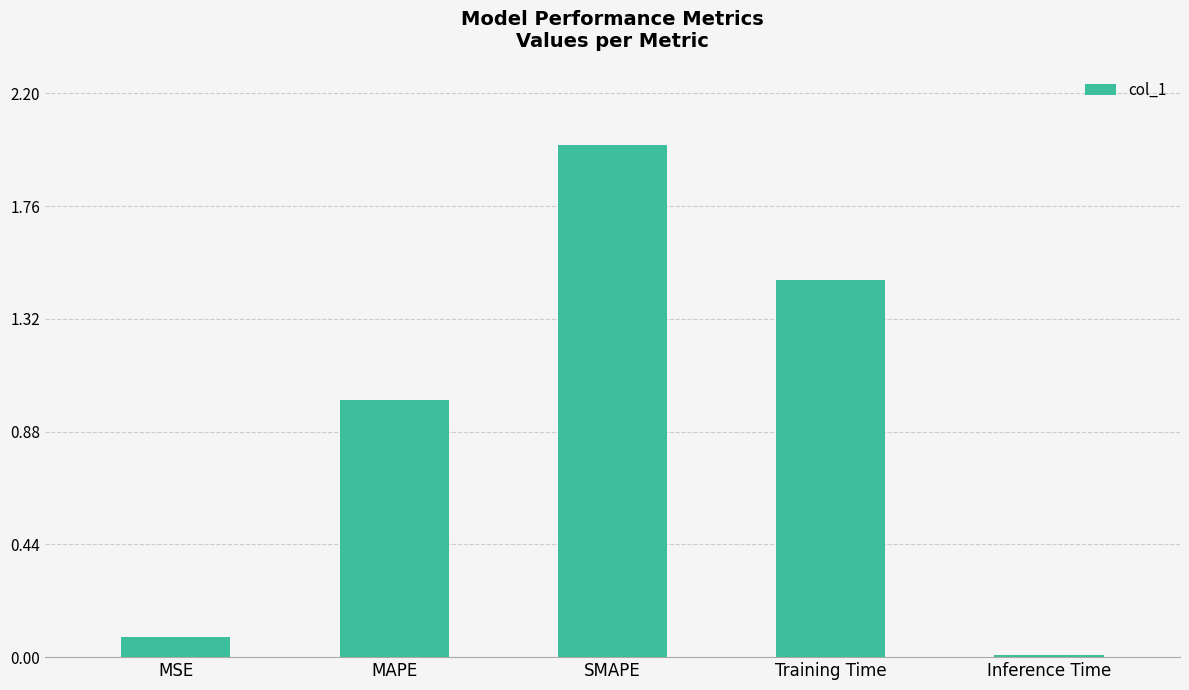

What is the label of the 5th bar from the right?

MSE